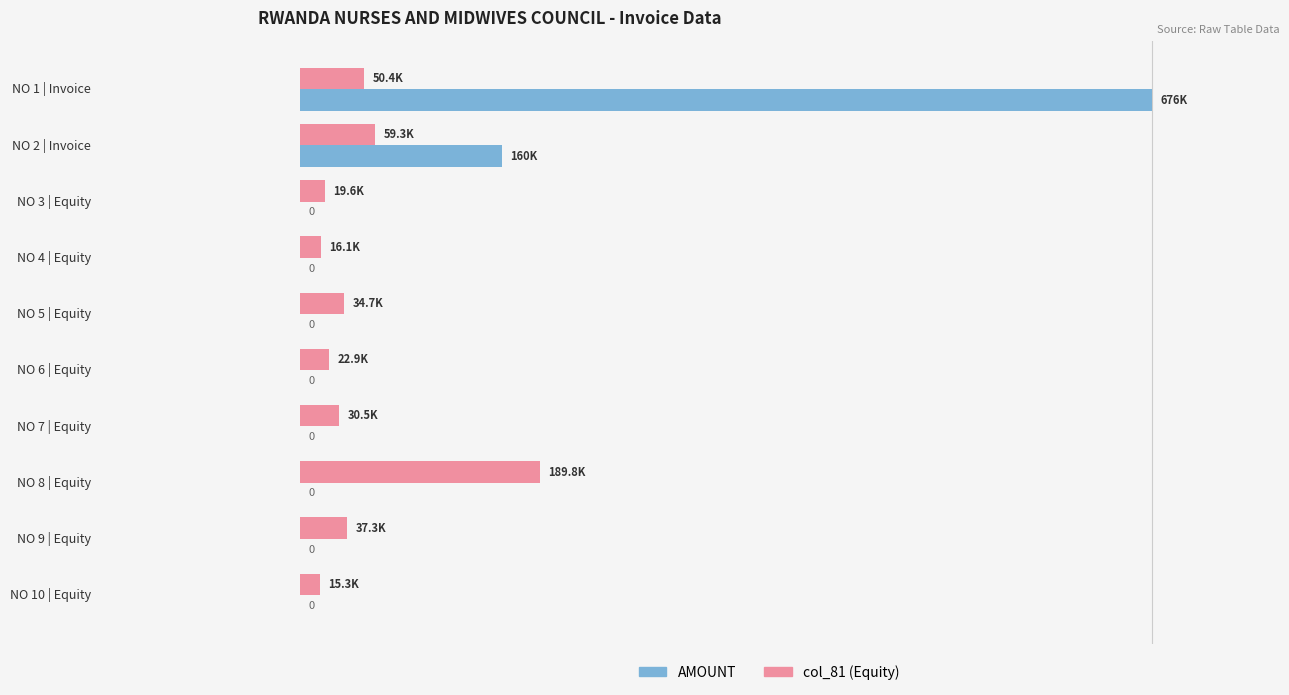

Does the chart contain any negative values?

No